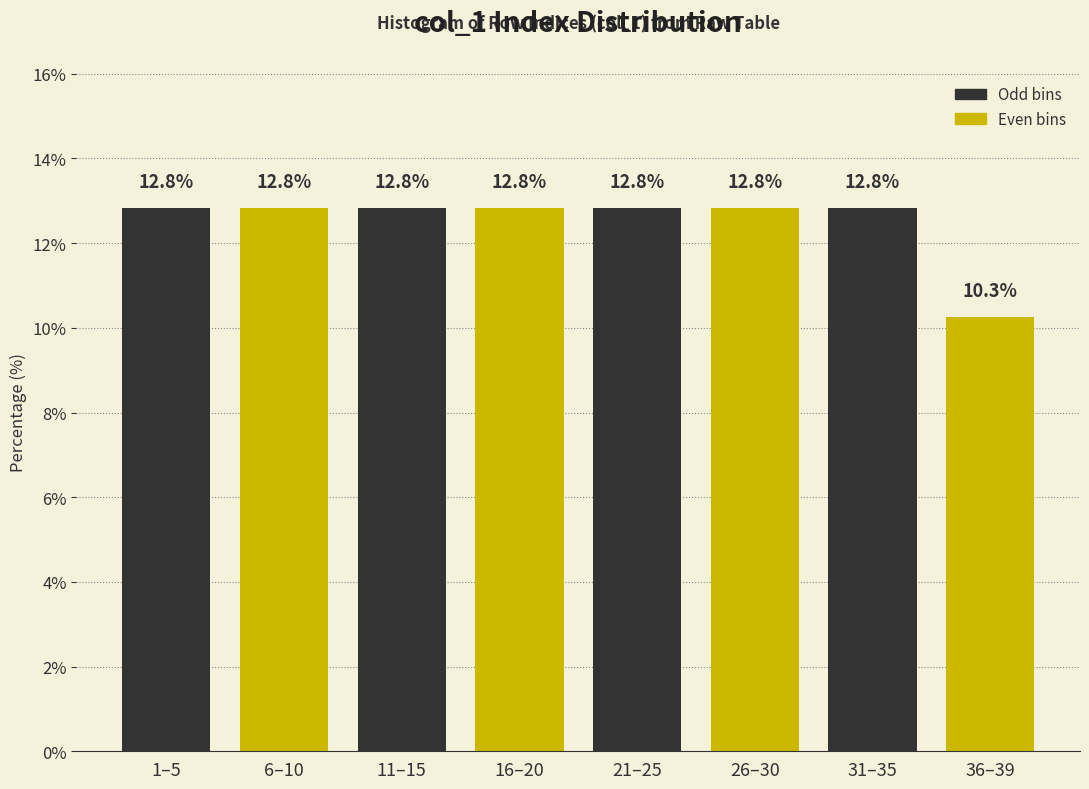

Reading left to right, what are all the values shown in this chart?

1–5=12.8	6–10=12.8	11–15=12.8	16–20=12.8	21–25=12.8	26–30=12.8	31–35=12.8	36–39=10.3